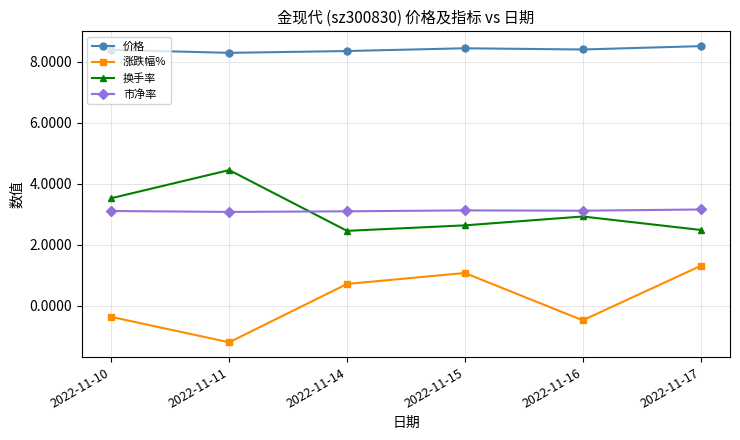

True or false: 价格 has more than 1 interior local peaks.

False